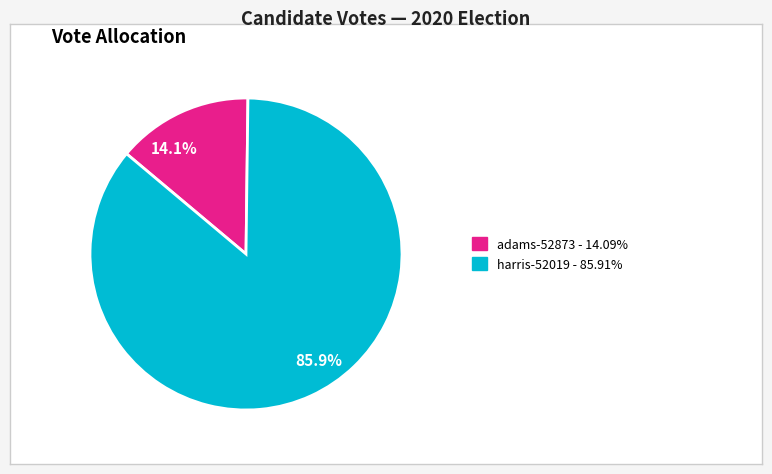

To the nearest percent, what percentage of the pie is harris-52019?

86%